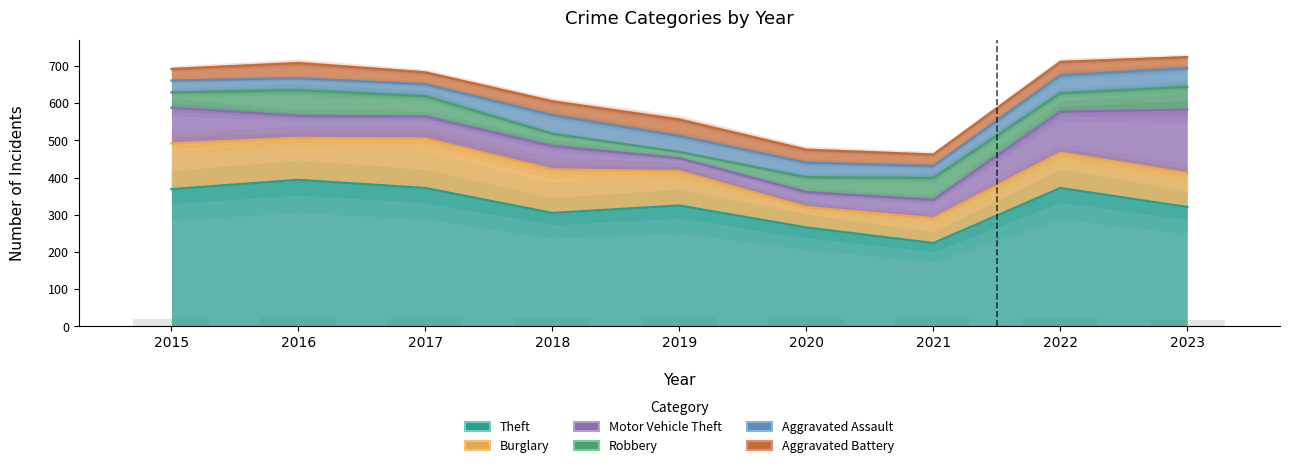

How many categories are shown in the chart?

9